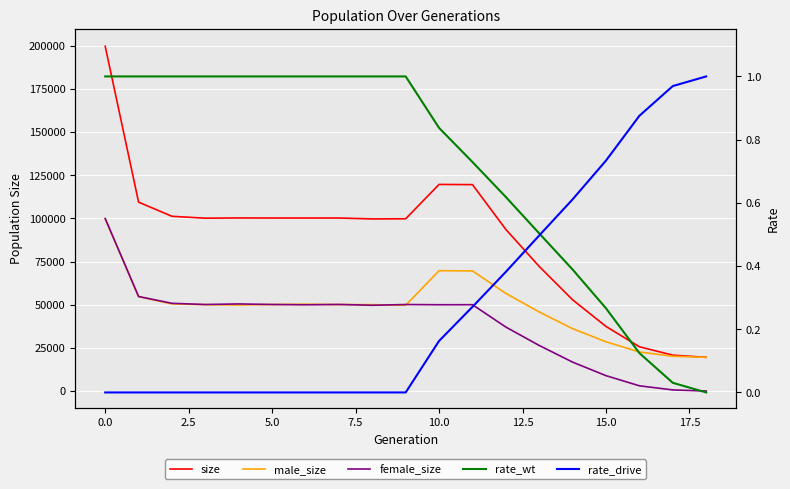

What are all the series names shown in the legend?

size, male_size, female_size, rate_wt, rate_drive